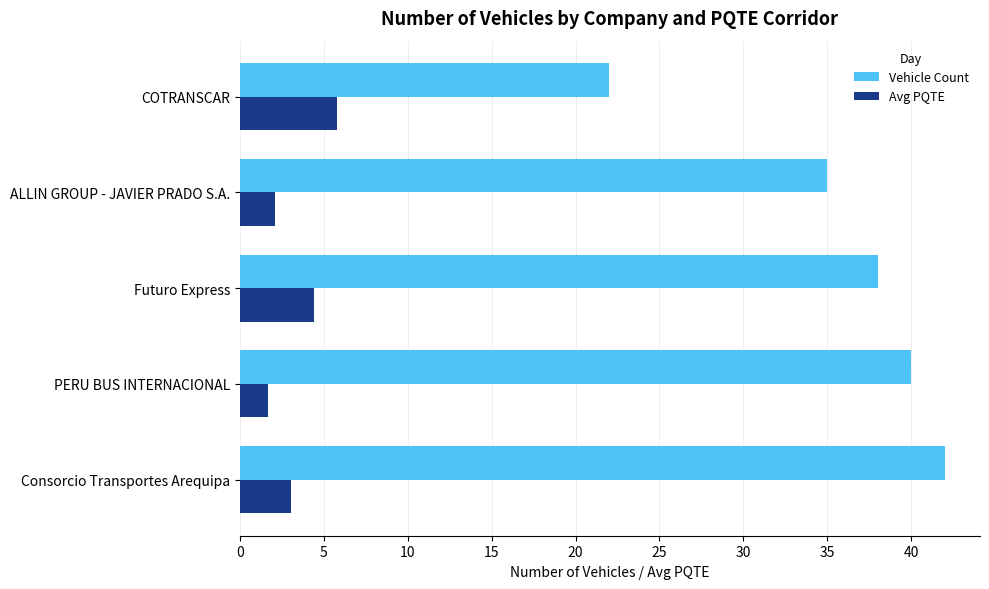

Which series changed the most between Futuro Express and COTRANSCAR?

Vehicle Count